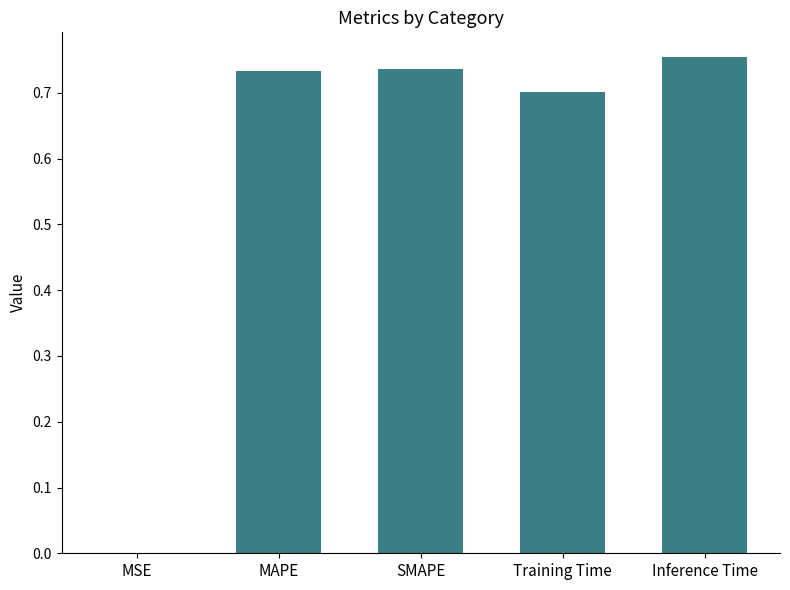

The value at SMAPE is 1.1. True or false?

False